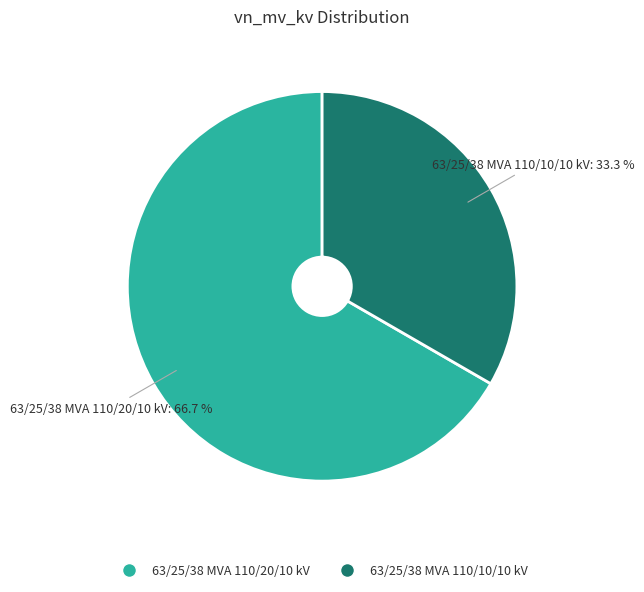

Count the number of slices in the pie.

2